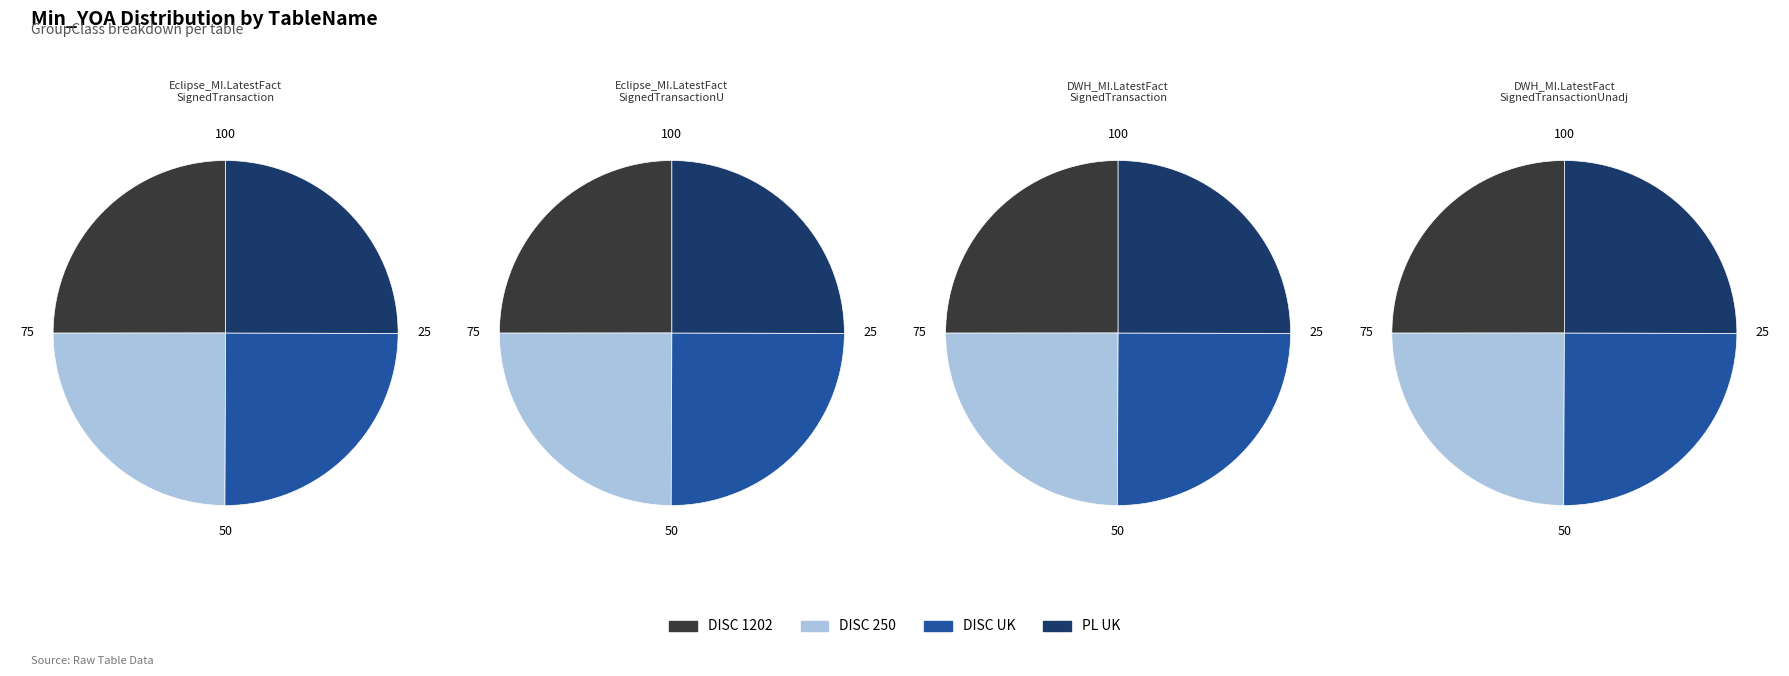

The DISC 250 slice represents 35% of the pie. True or false?

False